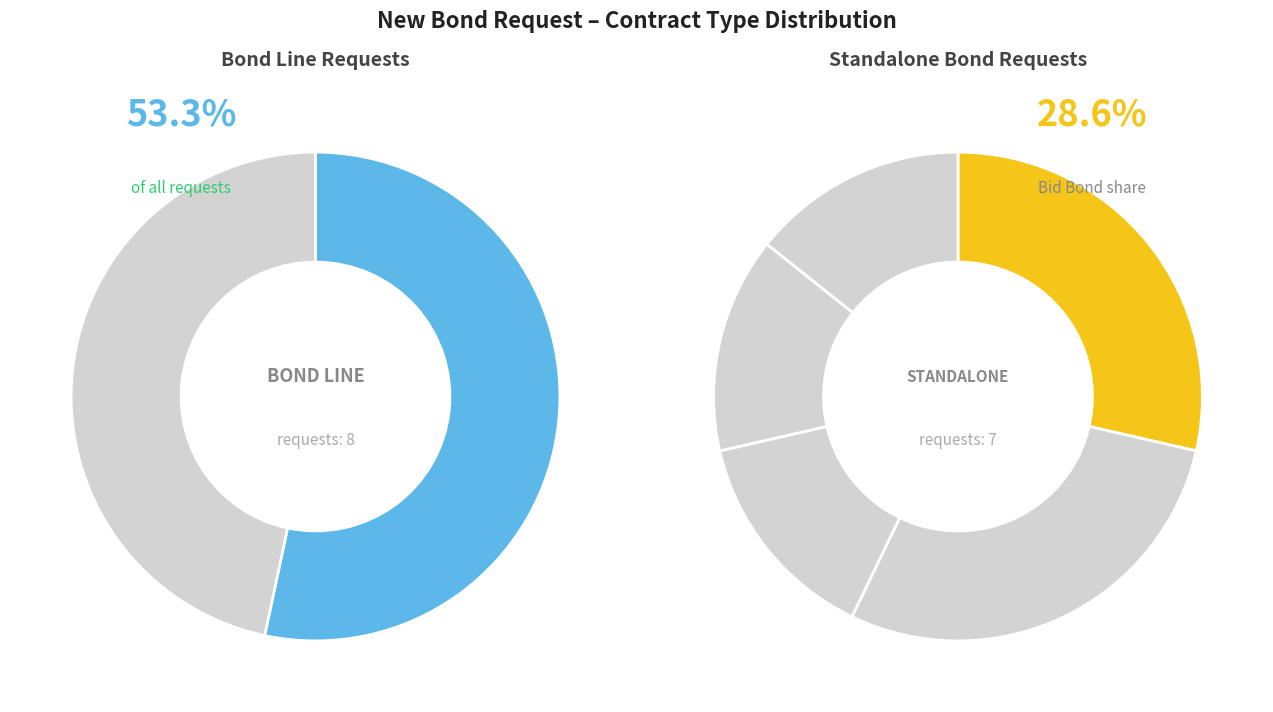

What is the largest slice in the pie chart?

BondLine